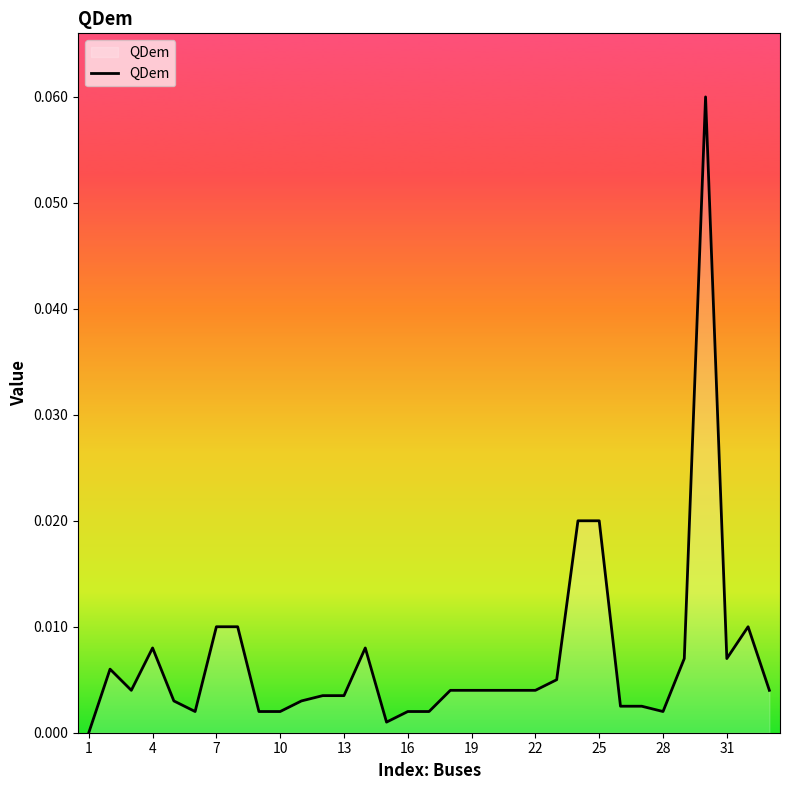

What is the difference between the maximum and second lowest values?

0.1